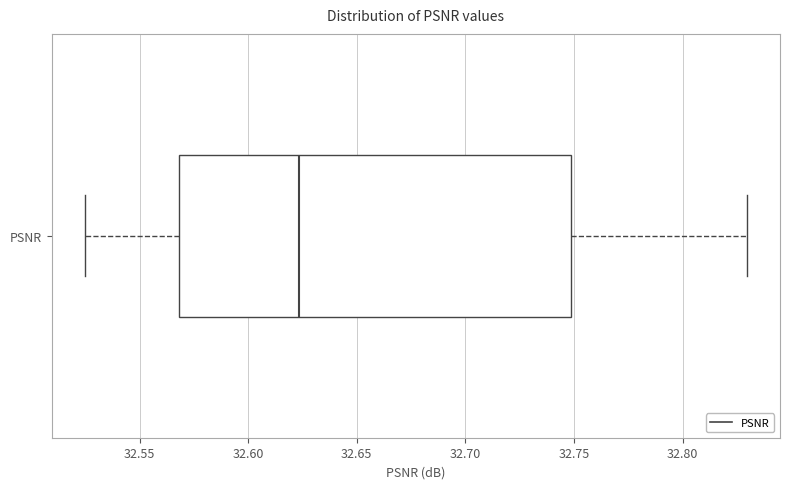

Where is the right edge of the box for PSNR on the x-axis? The values are not printed on the chart, so give them approximately, as read against the axis.

32.750